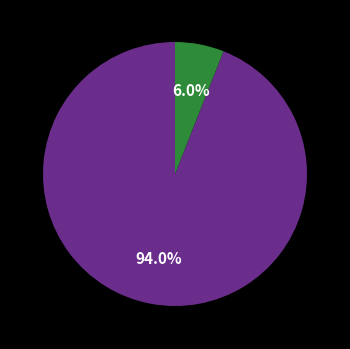

To the nearest percent, what is the average slice percentage?

50%